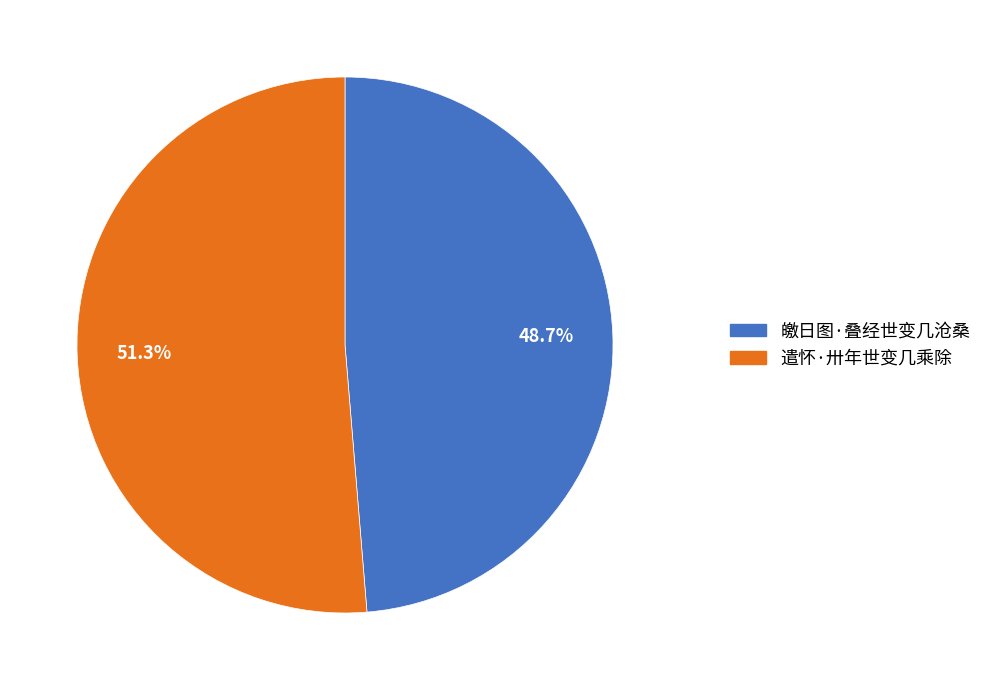

To the nearest percent, what is the average slice percentage?

50%